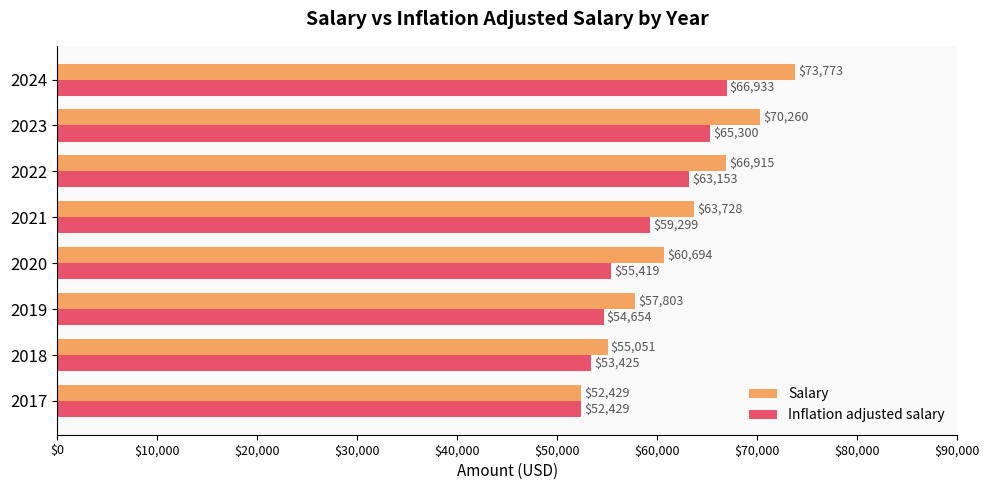

Is it true that Salary equals 68923.3 at 2017?

False